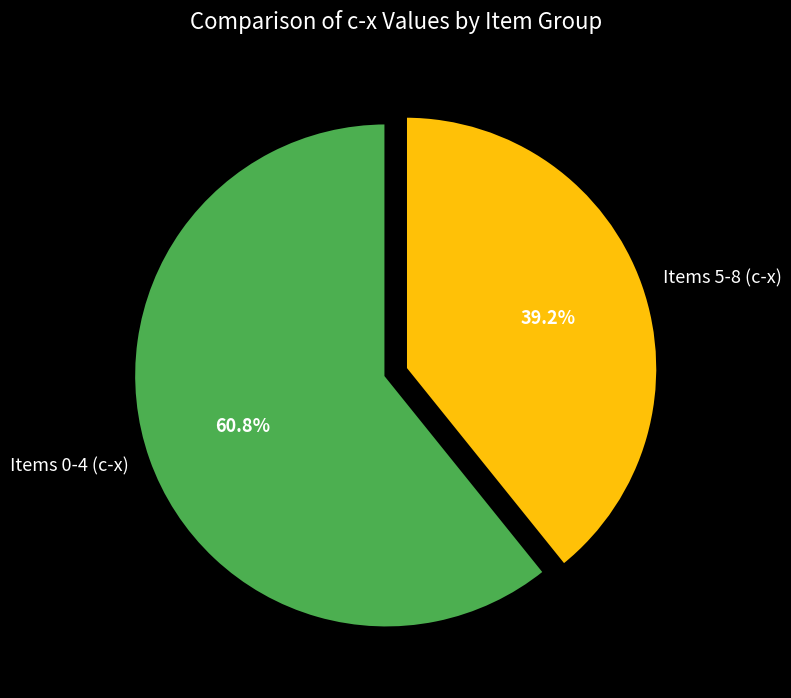

How many slices are in this pie chart?

2